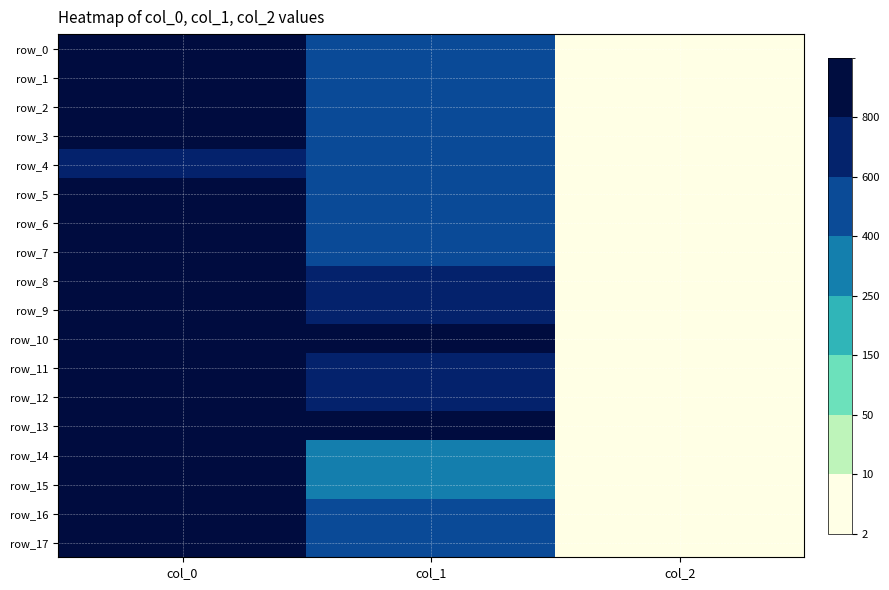

The value of row_9 at col_0 is 1380.6. True or false?

False